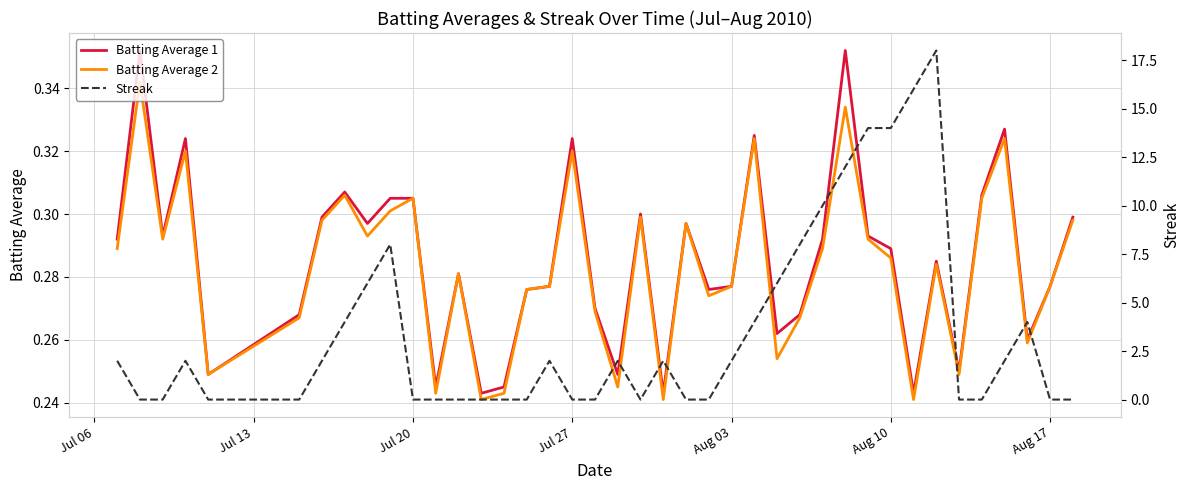

How many intersections are there between Streak and Batting Average 1?

15